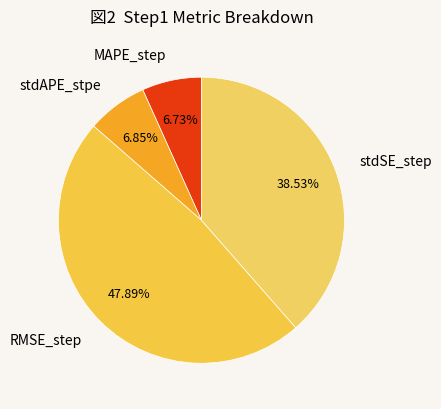

Combined, do stdAPE_stpe and RMSE_step account for over 50%?

Yes